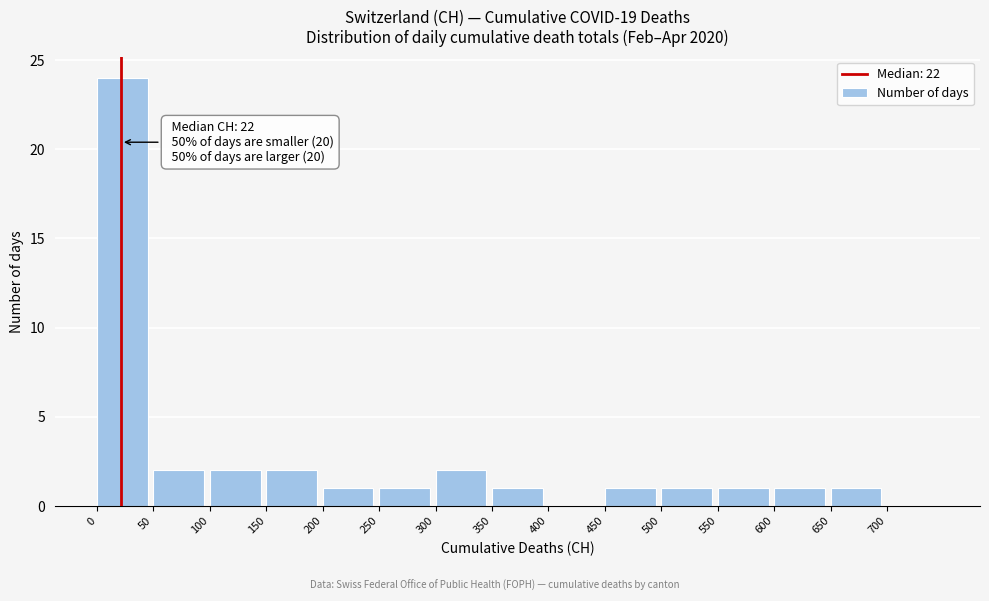

Over which range of the x-axis is the bar tallest?

0 to 50